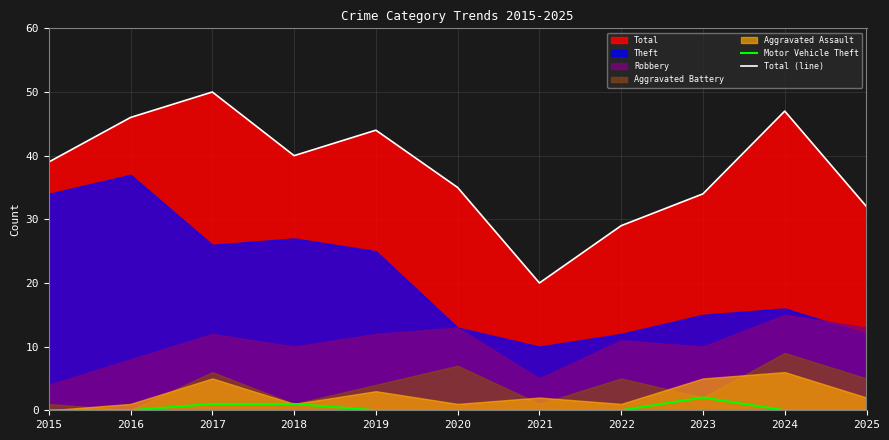

True or false: Total (line) has a value of 27 at 2021.

False